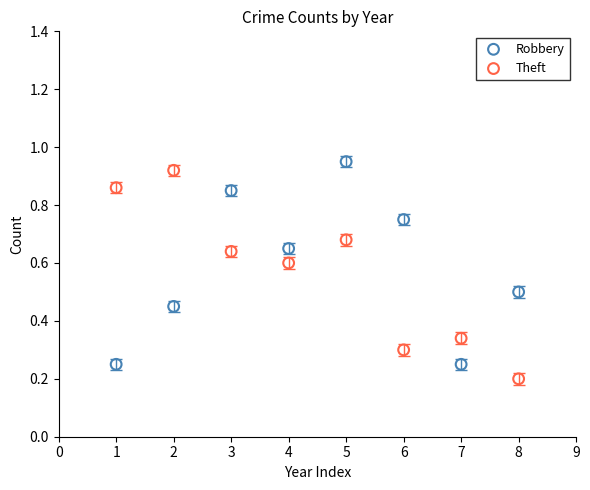

Across all data points, what is the range of X values (max minus min)?

7.0